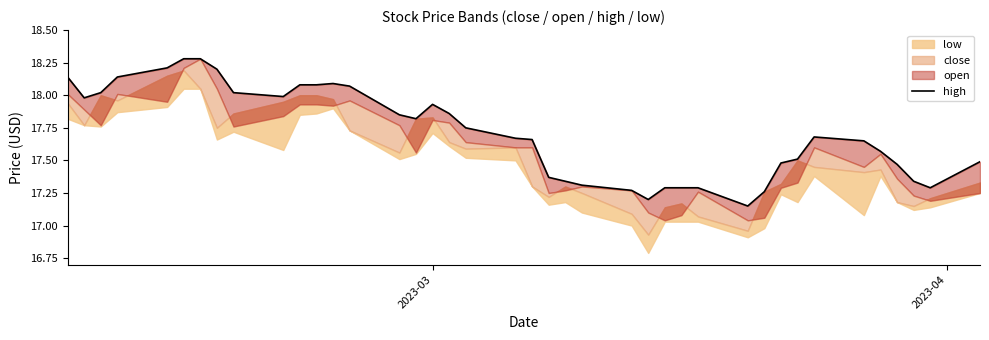

True or false: there are more than 1 points higher than both neighbors.

True